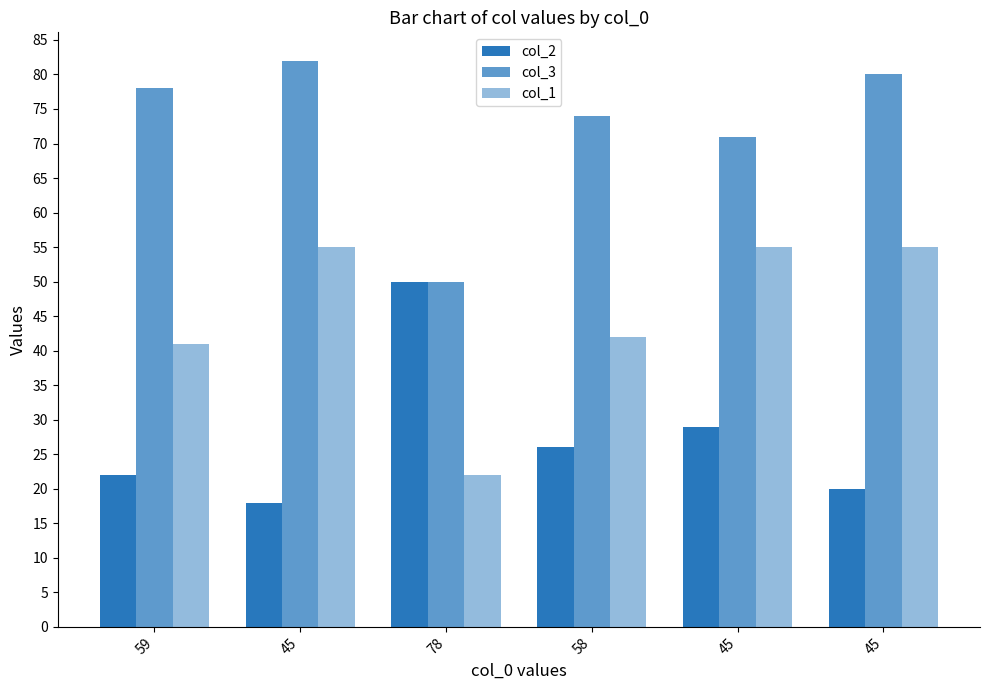

Rank the series at 58 from lowest to highest value.

col_2, col_1, col_3